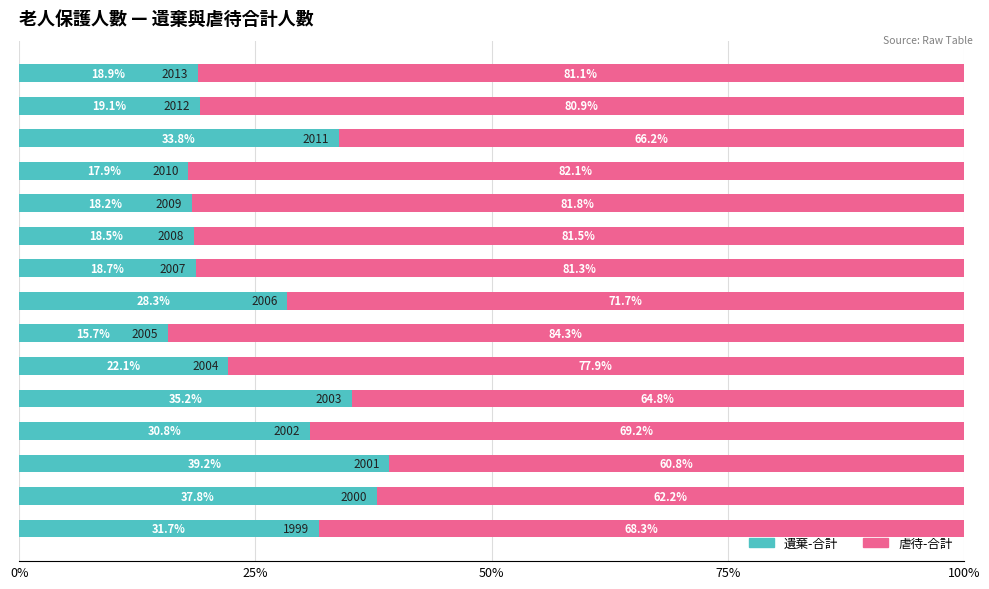

What is the maximum value for 遺棄-合計?

39.2